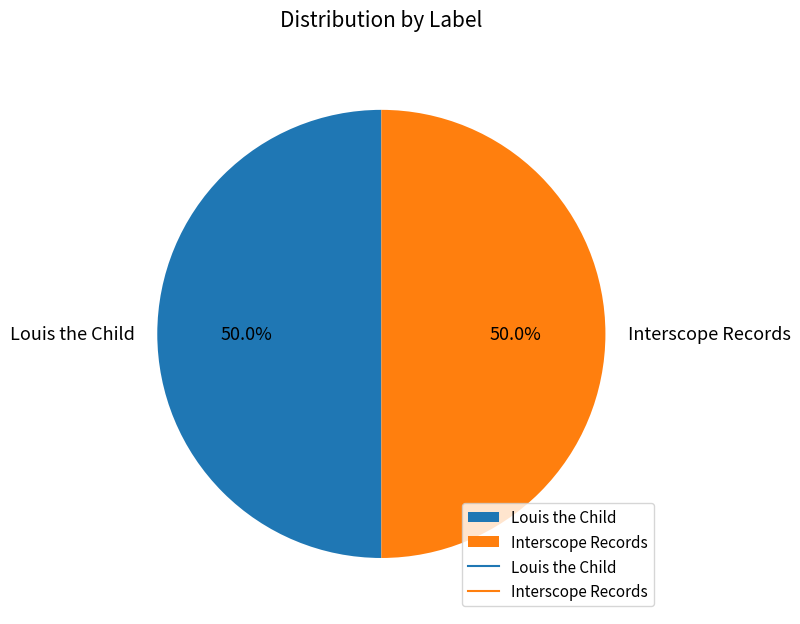

What is the total percentage of Interscope Records and Louis the Child?

100.0%